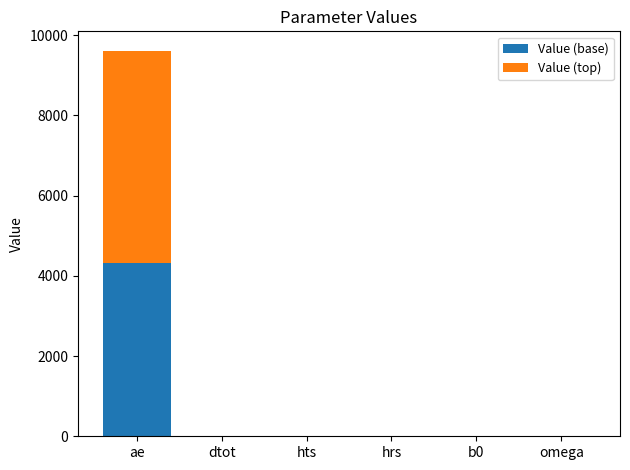

What is the highest value of the Value (base) series?

4328.0